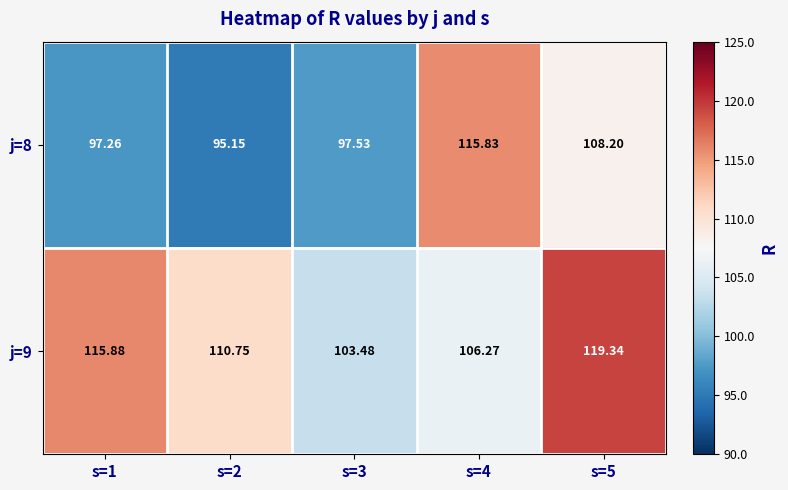

Is the value of j=9 at s=3 greater than the value of j=8 at s=5?

No